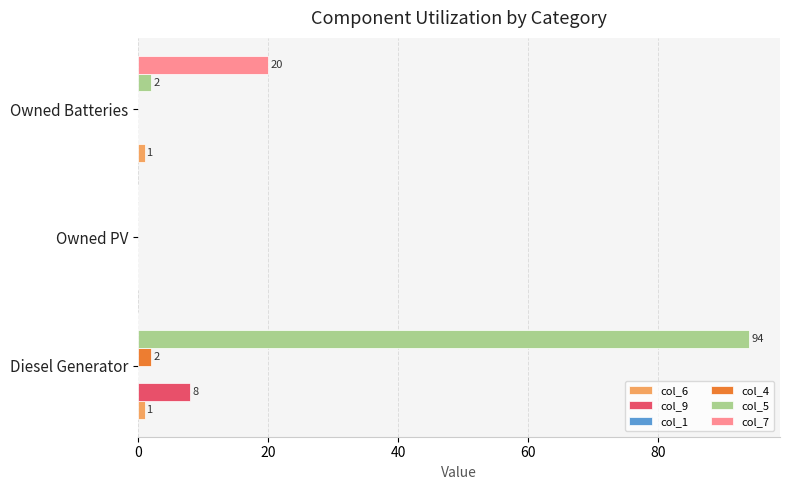

What is the sum of all col_5 values?

96